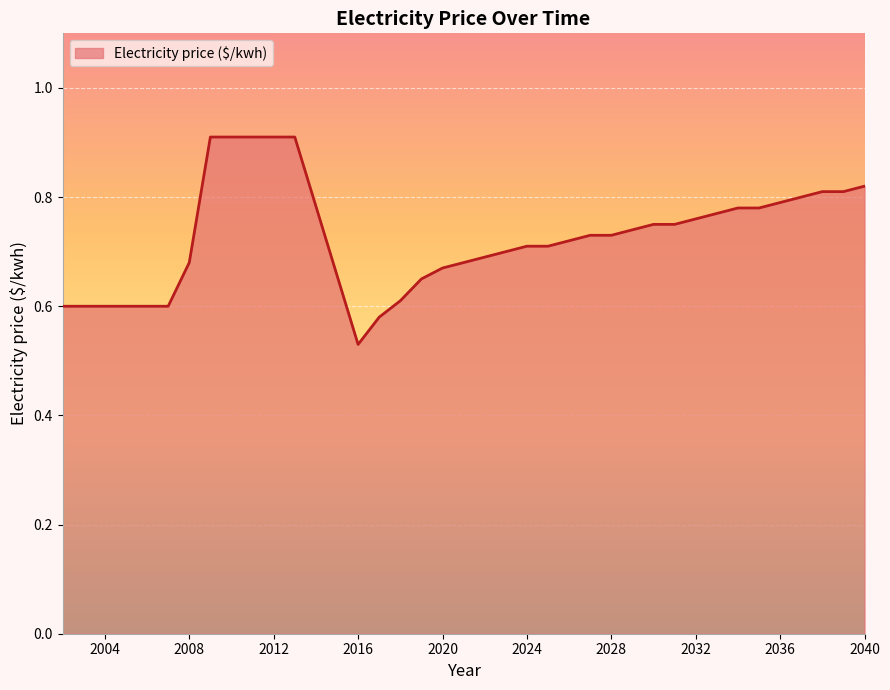

What is the greatest value displayed?

0.9